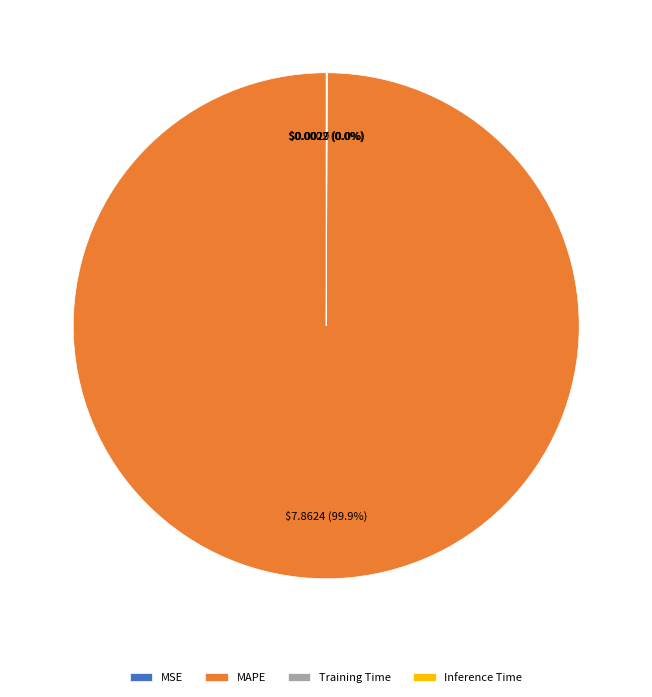

Is there any slice that represents more than half of the pie?

Yes